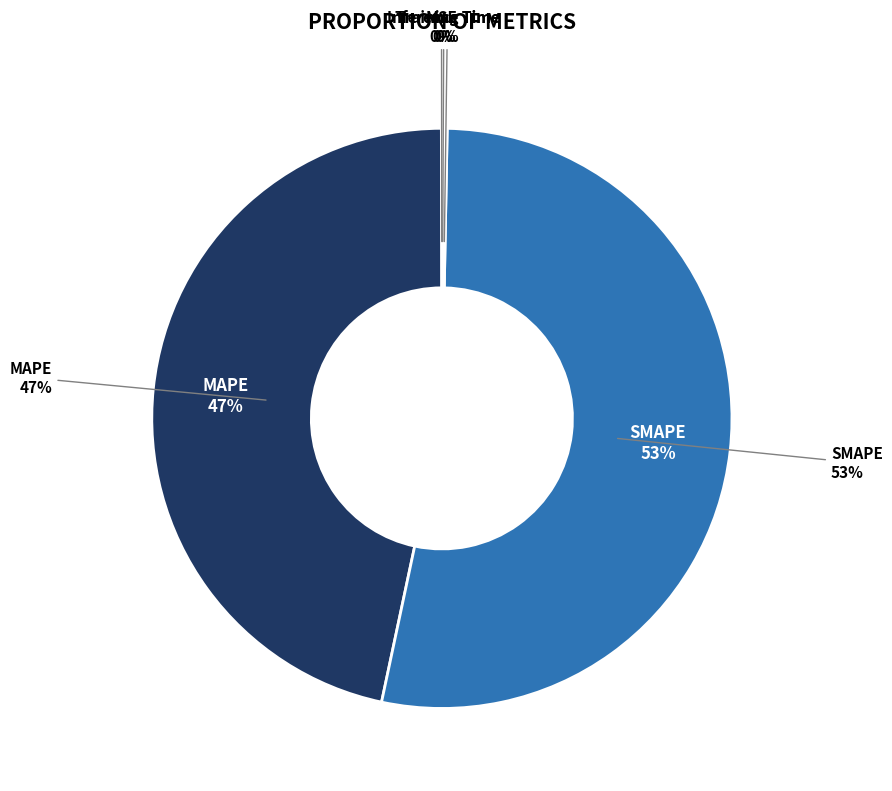

Is it true that MAPE is 40% of the pie?

False